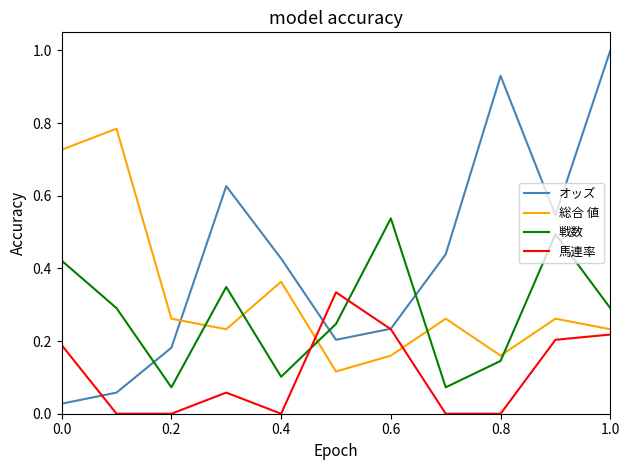

What is the greatest value displayed?

1.0